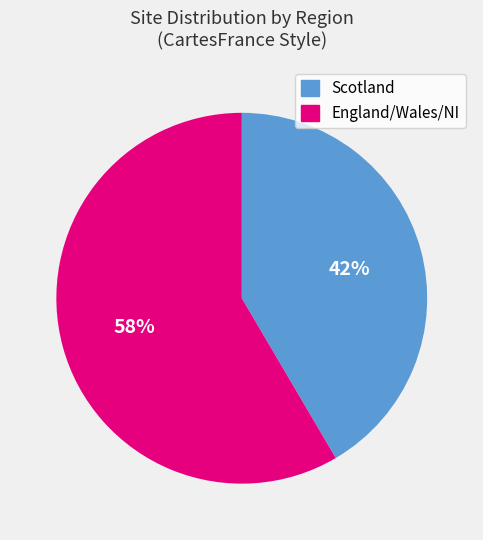

To the nearest percent, what is the average slice percentage?

50%